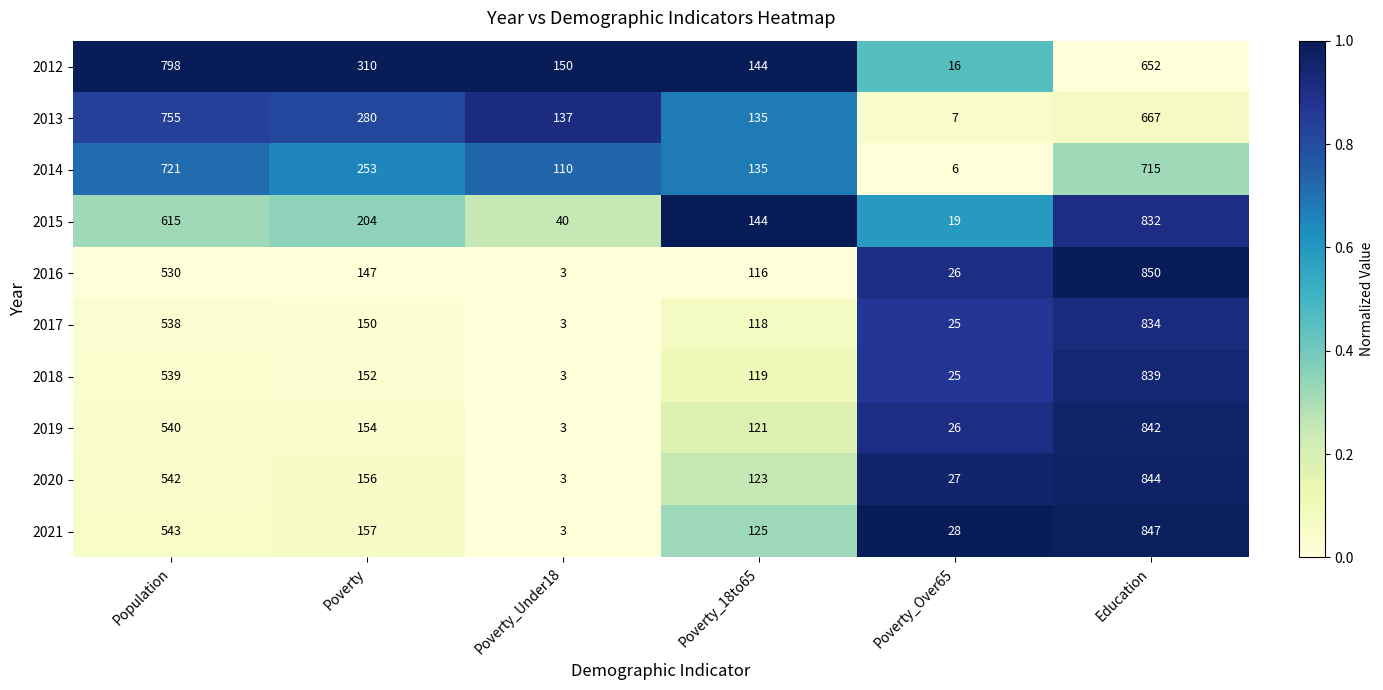

Between Poverty and Education, which series saw the biggest shift?

2016